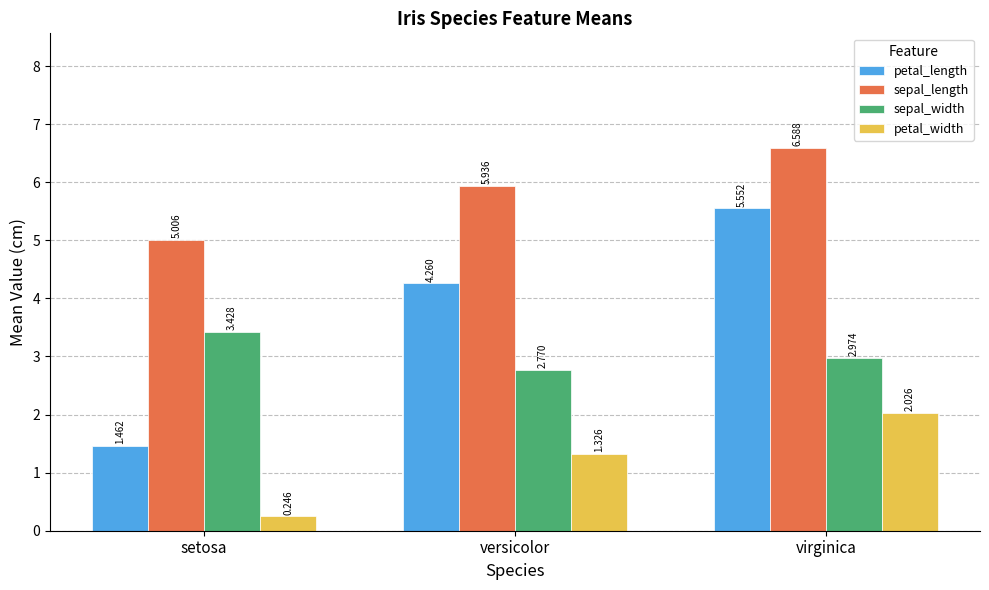

What is the label of the 1st bar from the left?

setosa